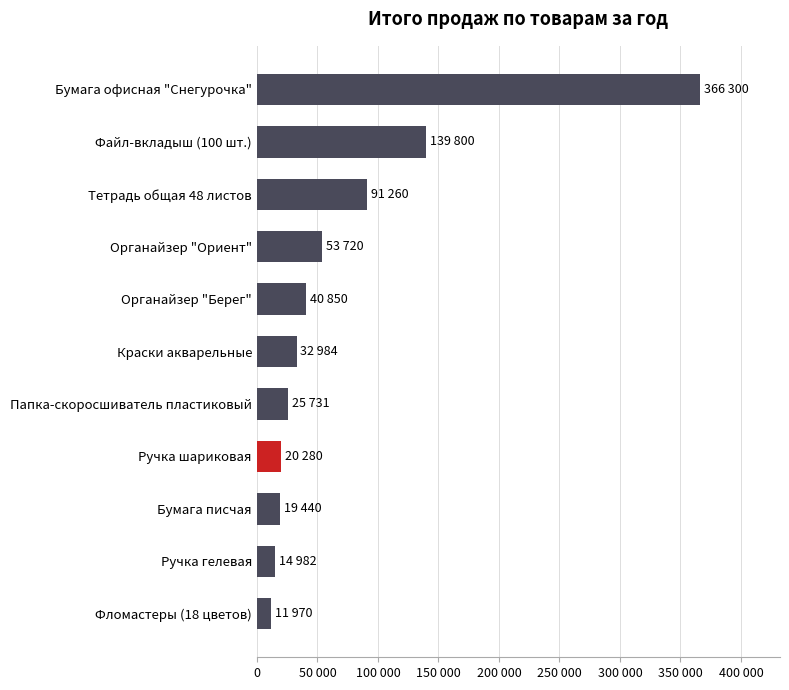

Which category has the highest value across all series?

Бумага офисная "Снегурочка"